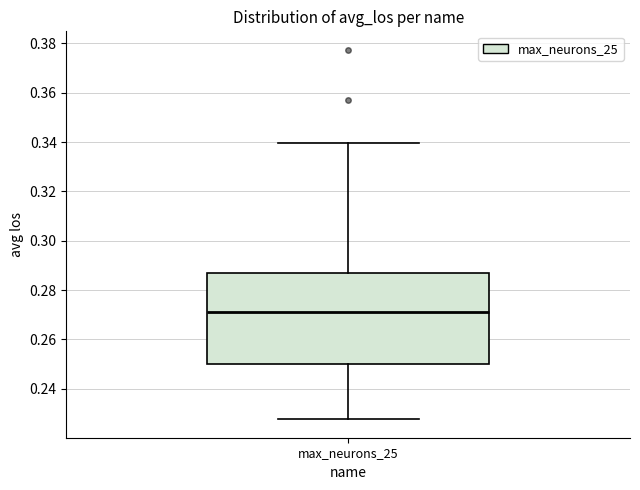

Read this box plot against the y-axis: the position of the median line, the range covered by the box, and the ends of both whiskers. The values are not printed on the chart, so give them approximately, as read against the axis.

median 0.270, box 0.250 to 0.286, whiskers 0.228 to 0.340